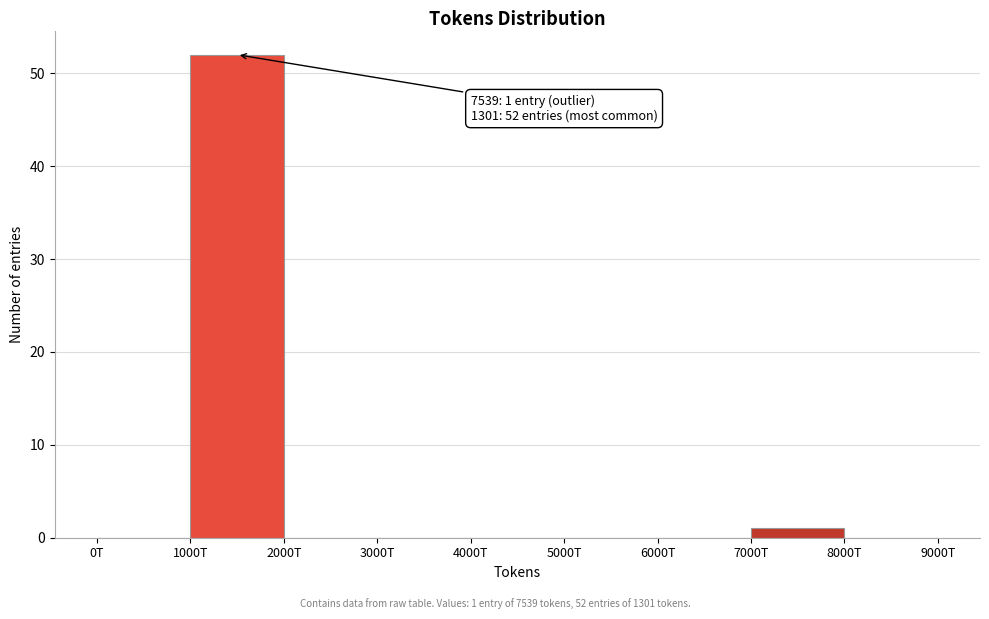

Reading right to left, what are all the values shown in this chart?

8000T=0	7000T=1	6000T=0	5000T=0	4000T=0	3000T=0	2000T=0	1000T=52	0T=0